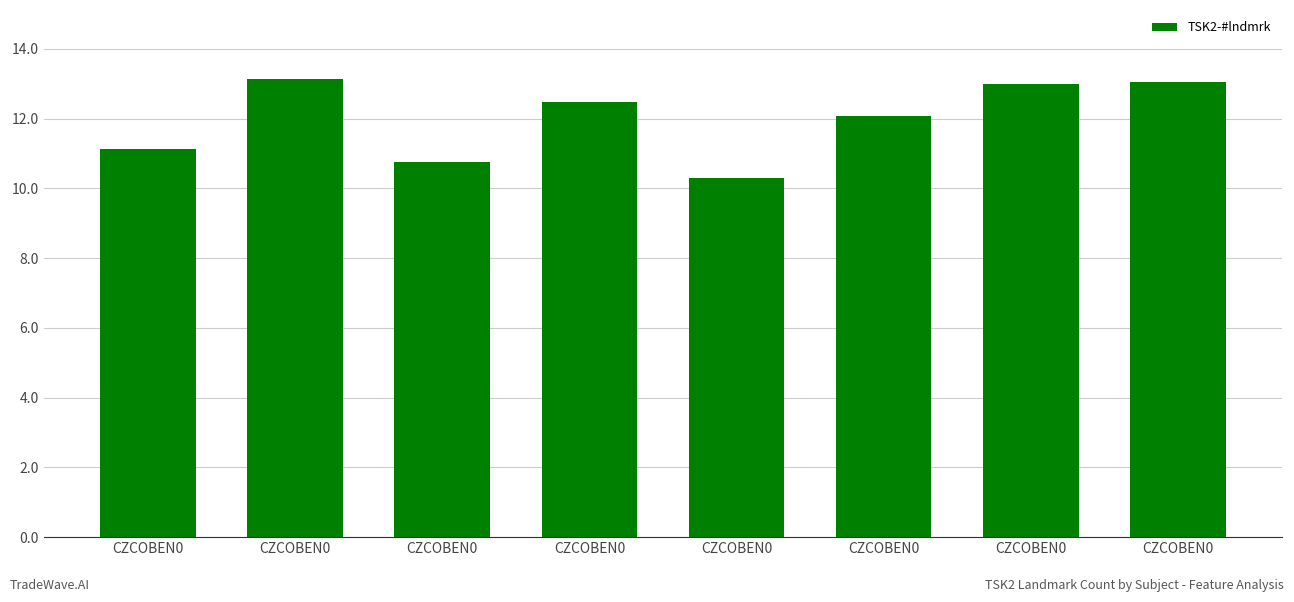

What is the average value?

12.0